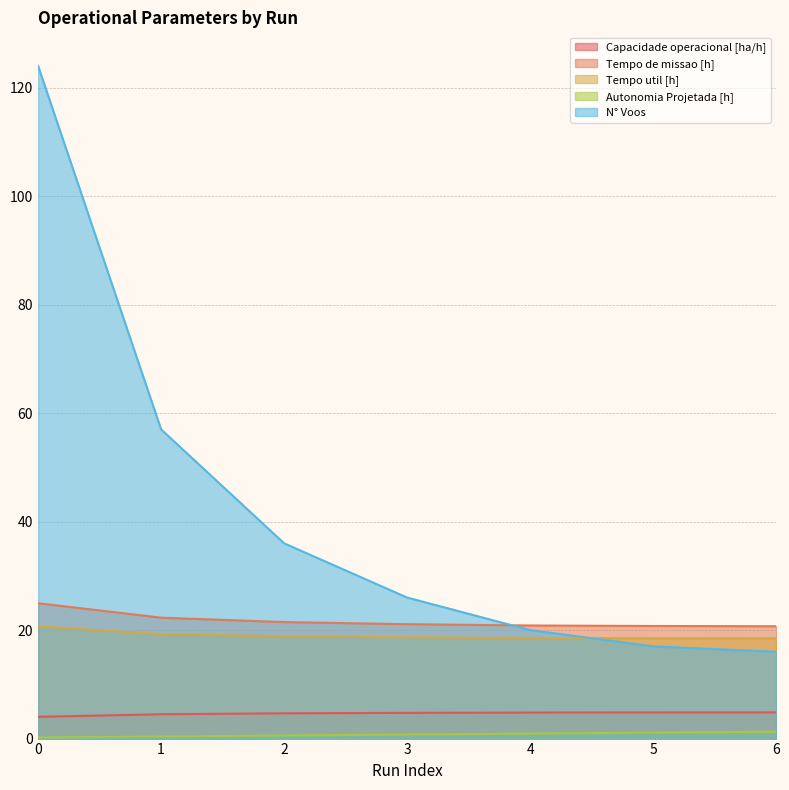

At 2, list the series in order from smallest to largest.

Autonomia Projetada [h], Capacidade operacional [ha/h], Tempo util [h], Tempo de missao [h], N° Voos